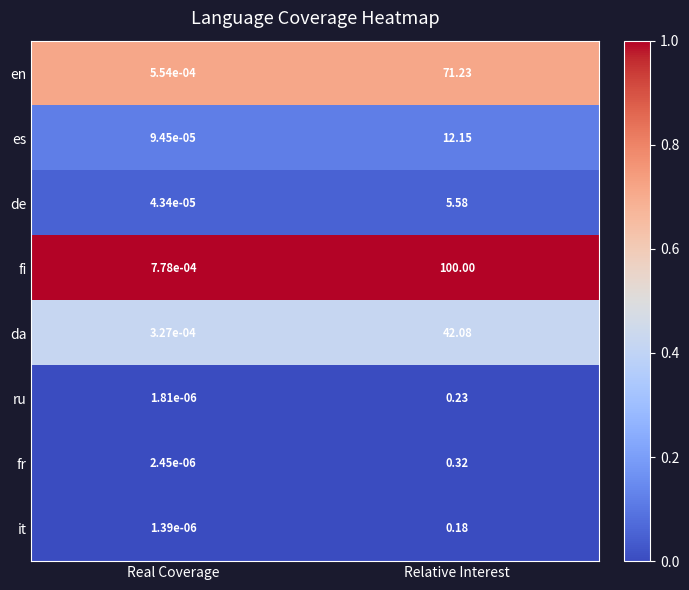

Between Real Coverage and Relative Interest, which series saw the biggest shift?

fi